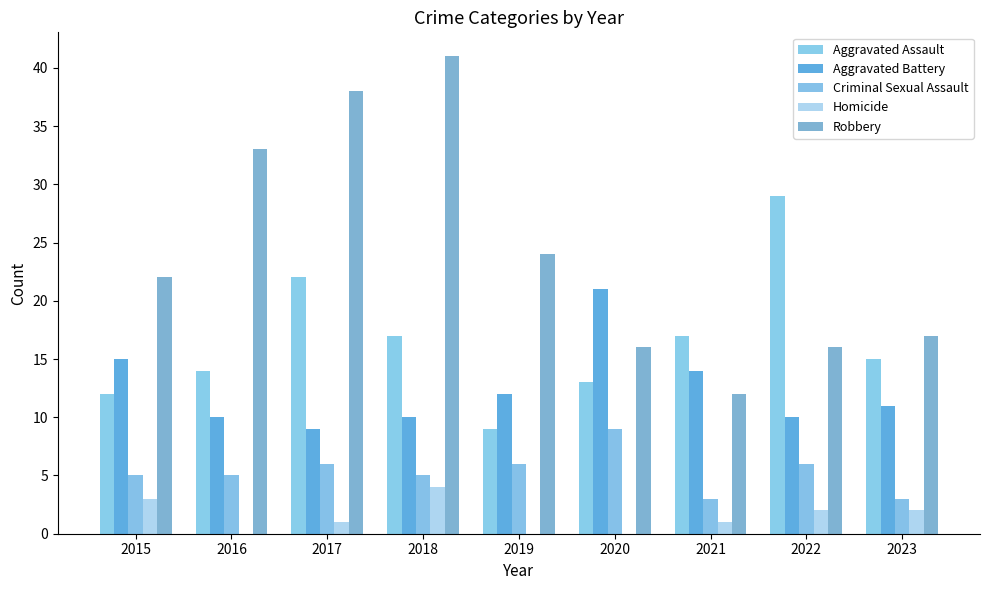

At which category does the chart reach its peak across all series?

2018